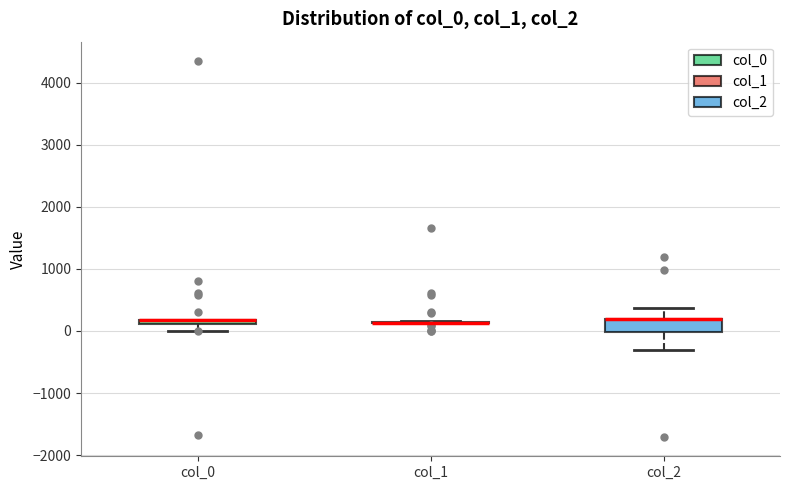

Comparing the boxes themselves (not the whiskers), which one is the tallest?

col_2